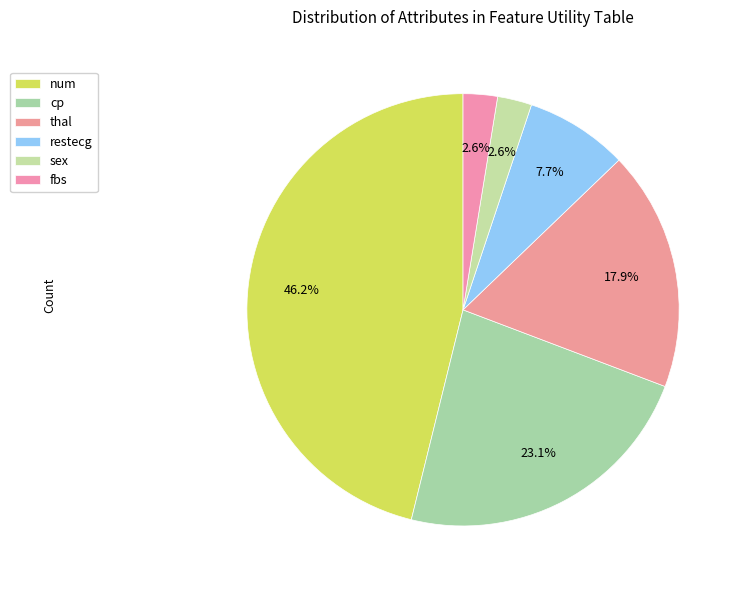

To the nearest percent, what percentage of the pie is thal?

18%